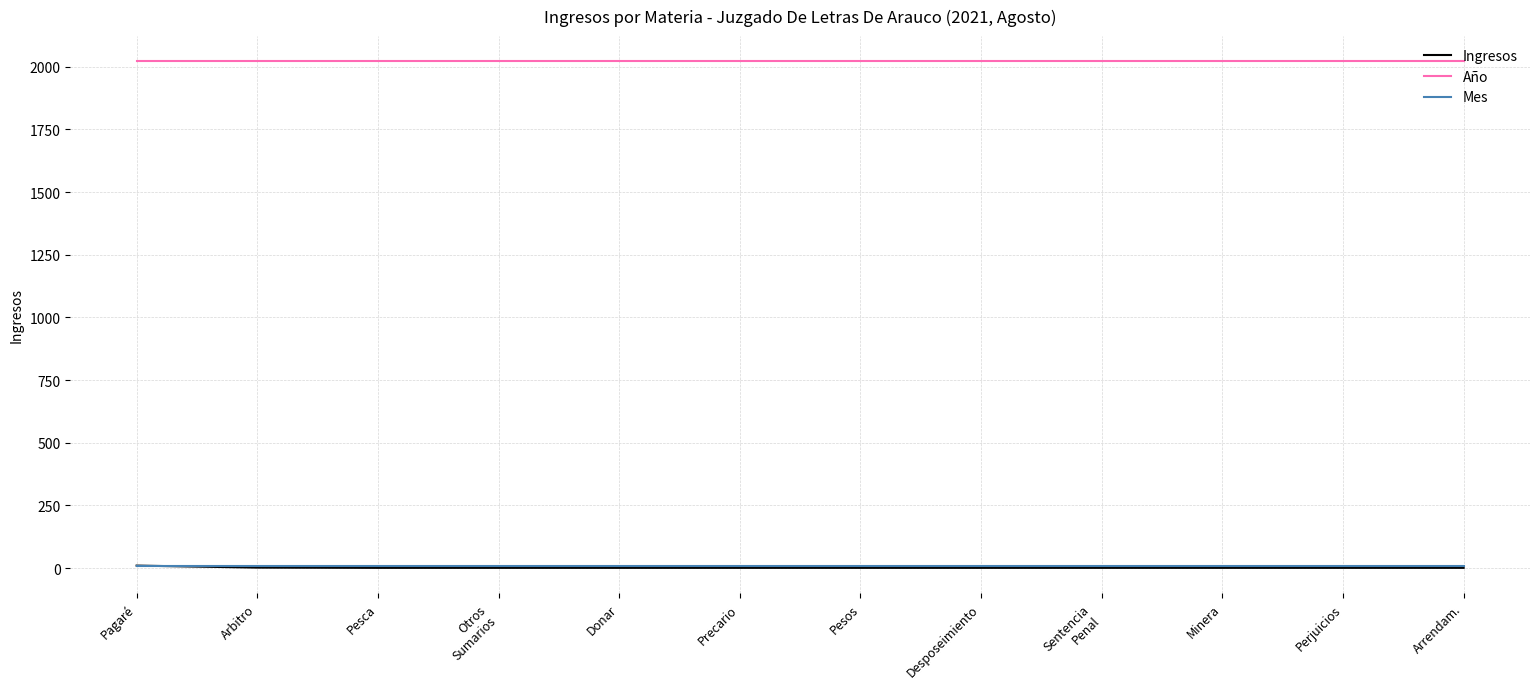

Count the number of data series in this chart.

3